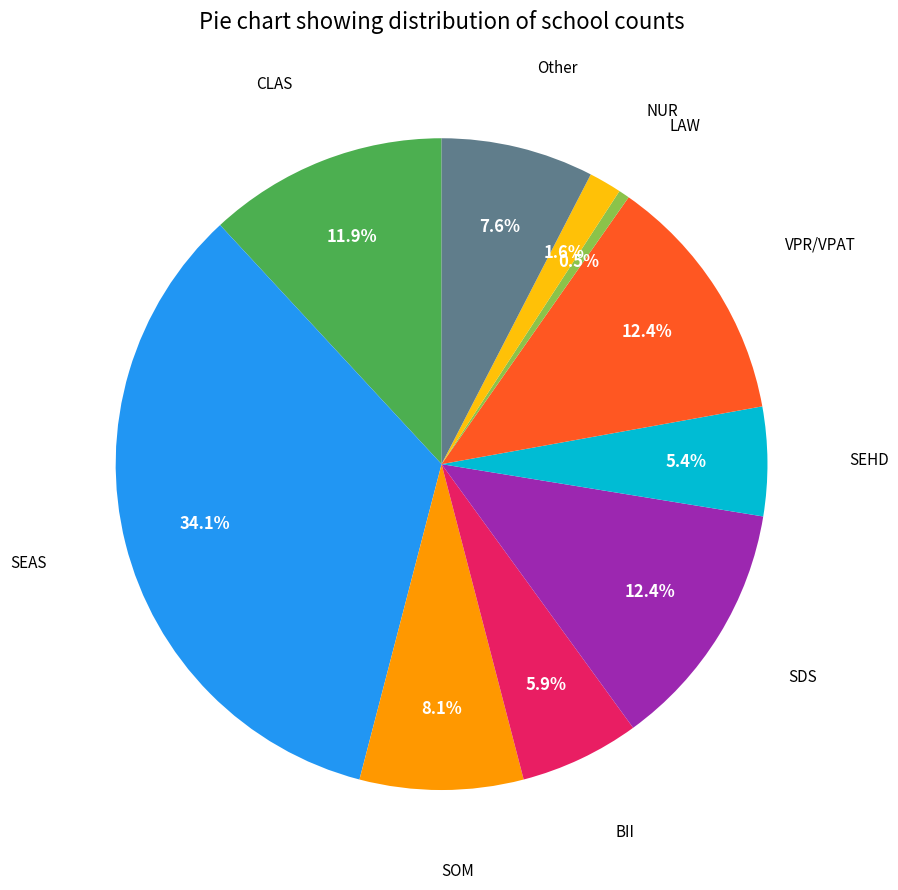

How much of the chart is everything except LAW?

99.5%